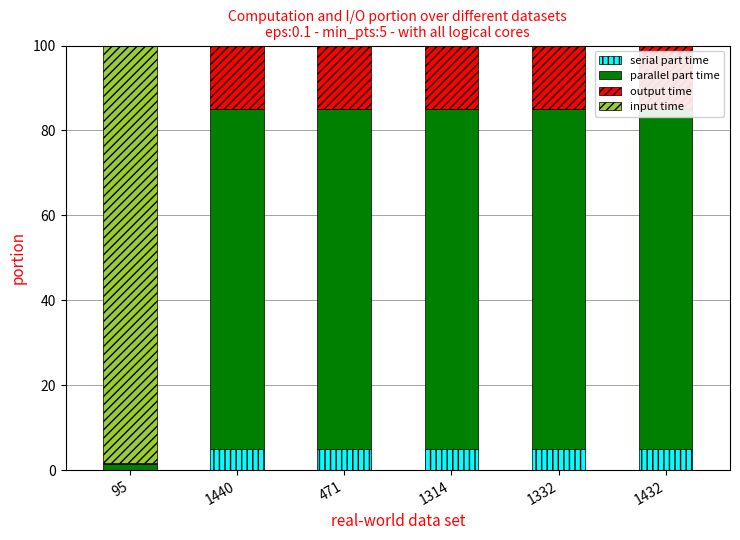

What is the label of the 6th bar from the left?

1432